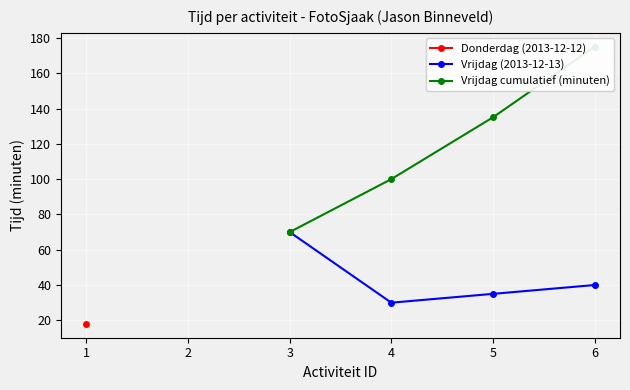

Where is the first local minimum for Vrijdag (2013-12-13)?

4